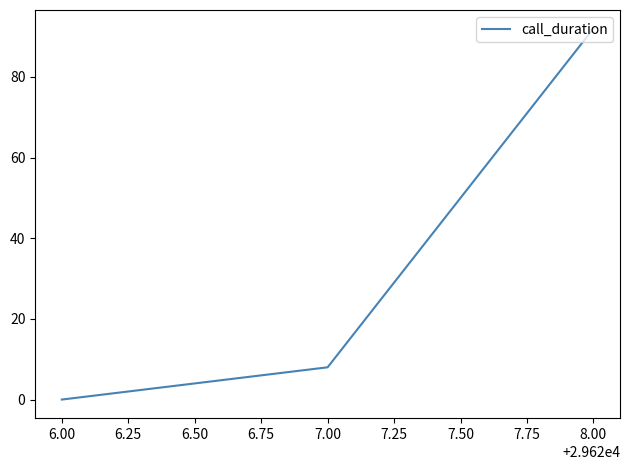

What is the difference between the second highest and minimum values?

8